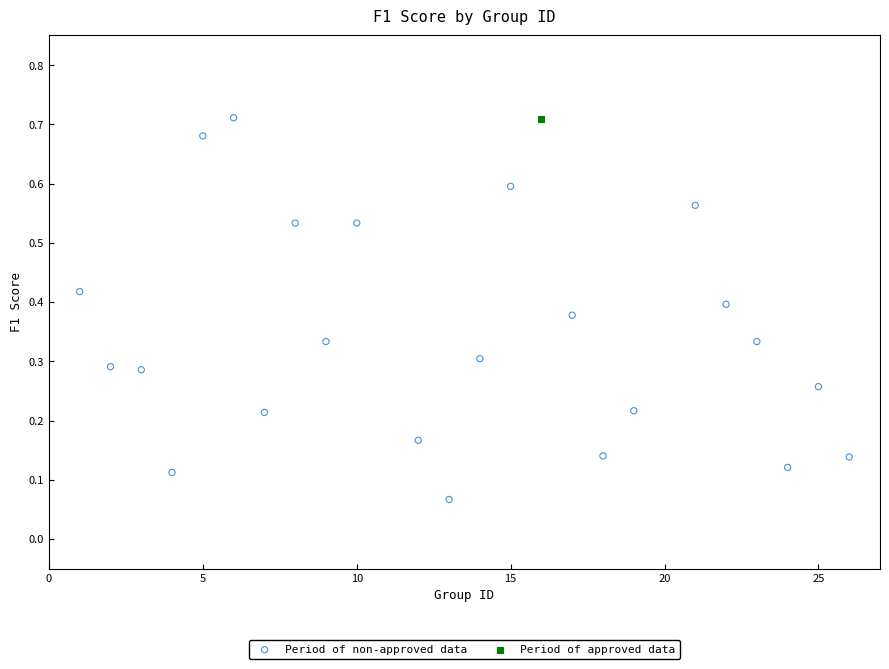

What are all the series names shown in the legend?

Period of non-approved data, Period of approved data